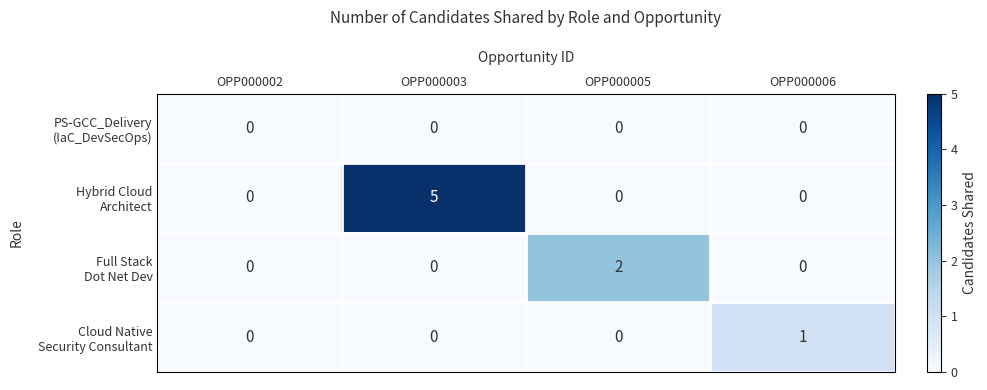

At which category does the chart reach its peak across all series?

OPP000003